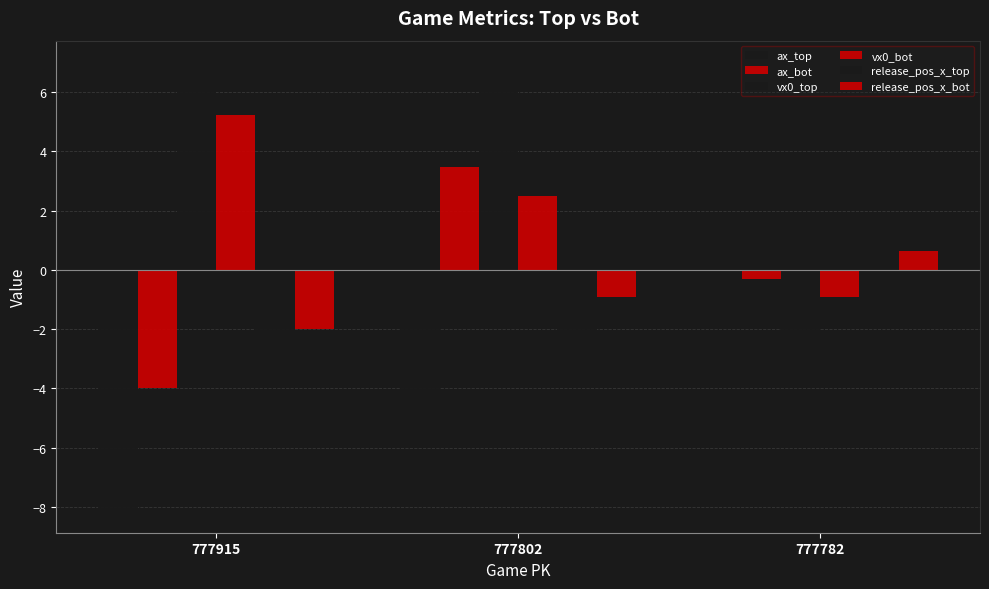

Does the chart contain any negative values?

Yes